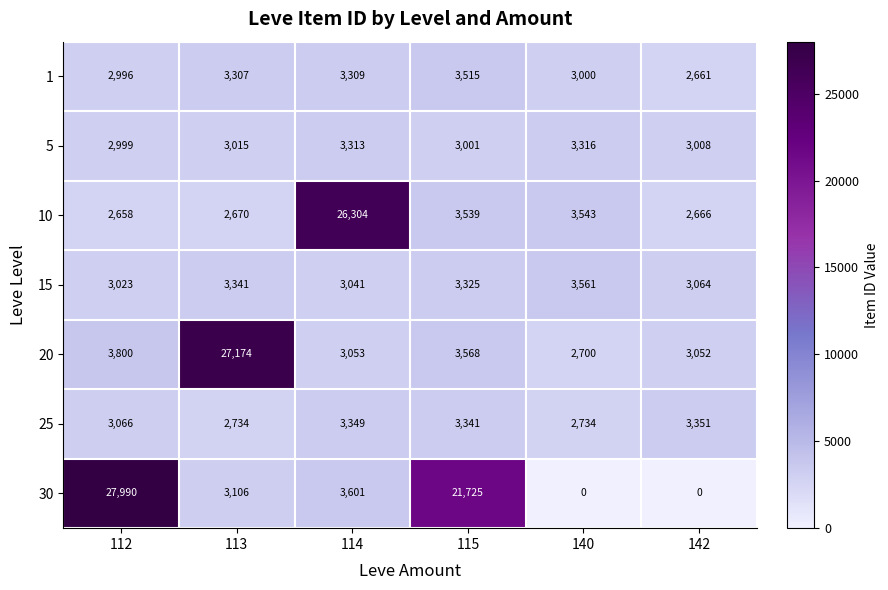

At 114, list the series in order from smallest to largest.

15, 20, 1, 5, 25, 30, 10